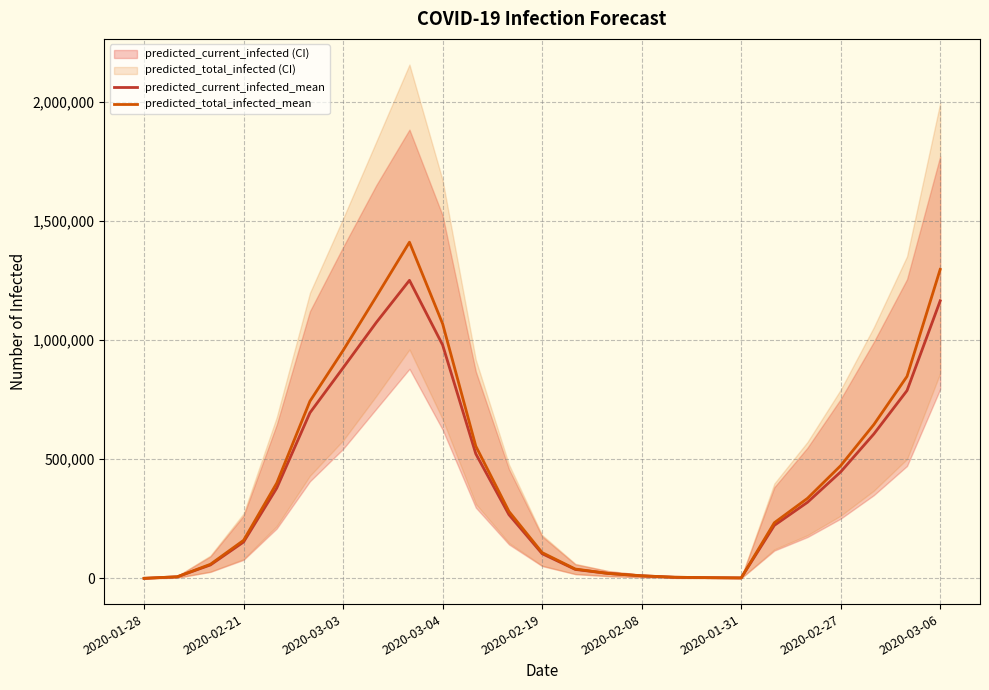

How many lines are shown in the chart?

2